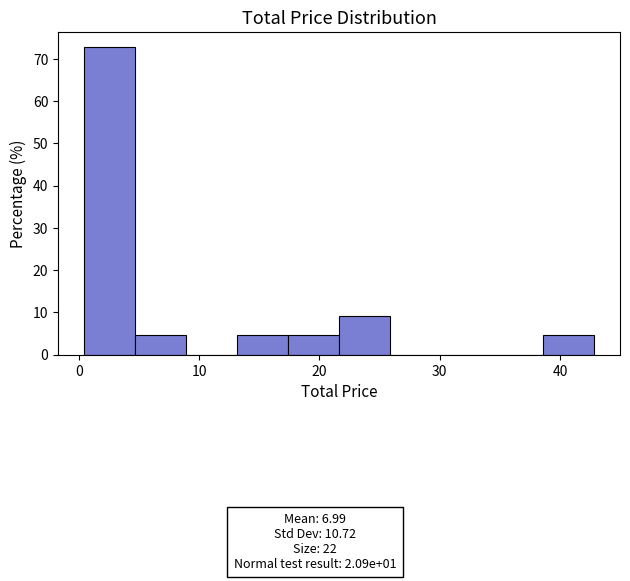

Reading left to right, transcribe this chart: for each bar, give the range it covers on the x-axis and its height. Neither the bar edges nor the heights are printed on the chart, so give them approximately, as read against the axes.

0 to 5: 73
5 to 9: 5
9 to 13: 0
13 to 17: 5
17 to 22: 5
22 to 26: 9
26 to 30: 0
30 to 34: 0
34 to 39: 0
39 to 43: 5